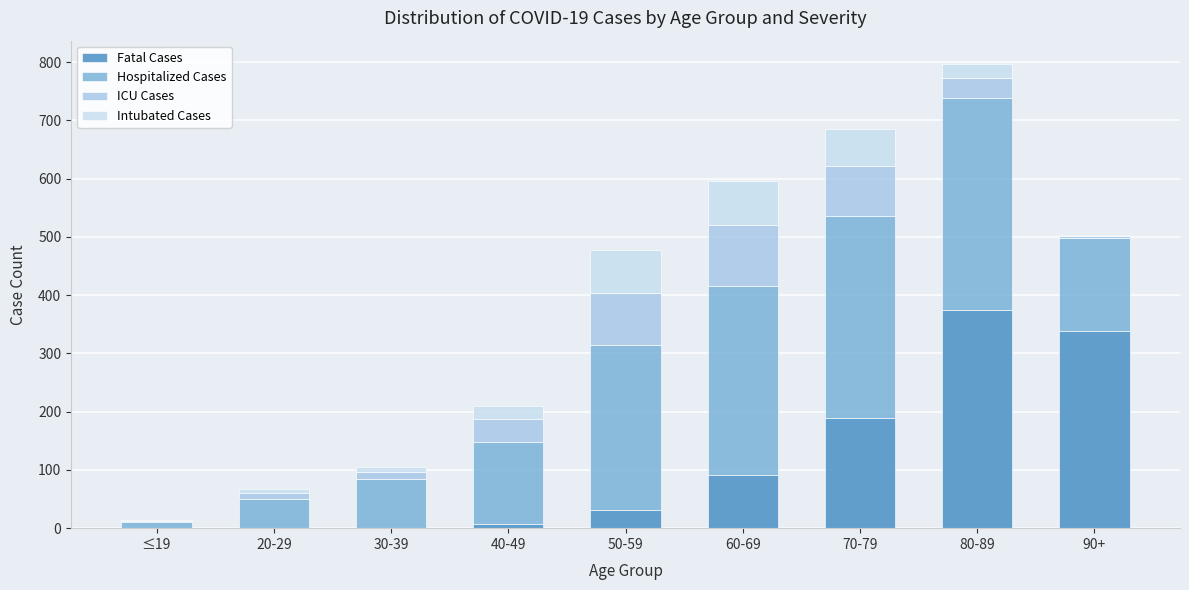

At which category is the sum across all series the highest?

80-89